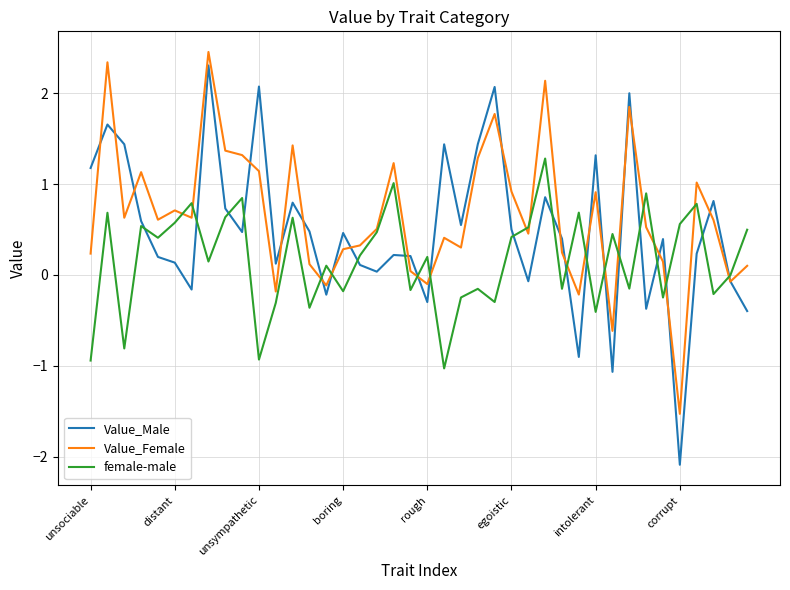

In female-male, how many points are higher than both neighbors (excluding endpoints)?

14